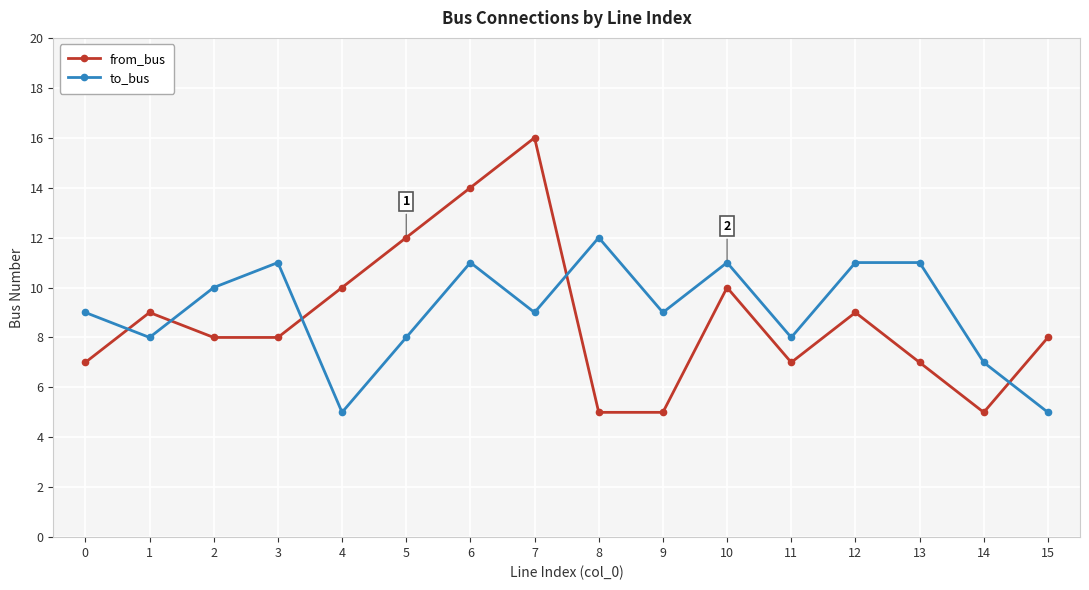

Is it true that from_bus equals 11 at 11?

False